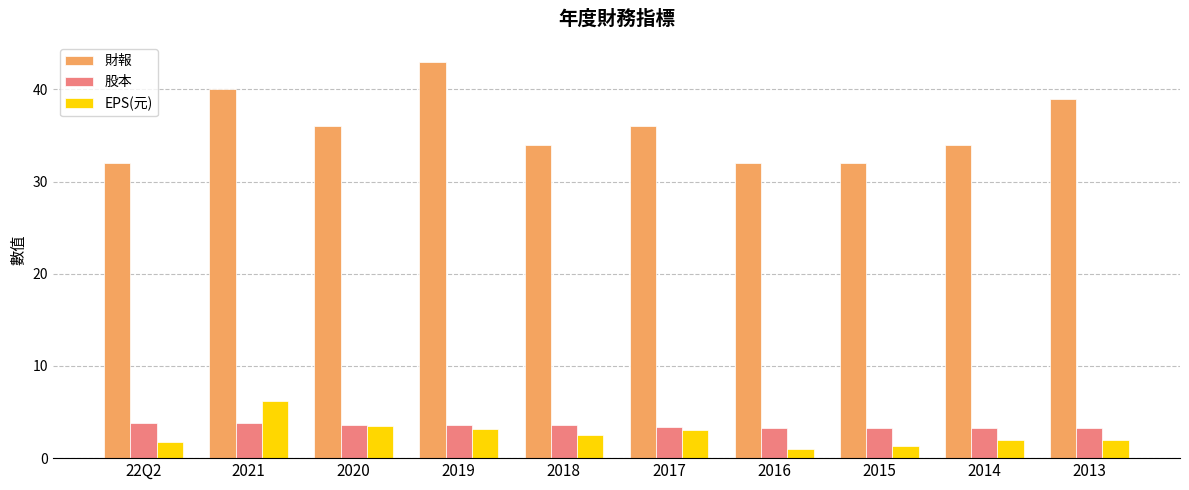

Rank the series at 2019 from lowest to highest value.

EPS(元), 股本, 財報